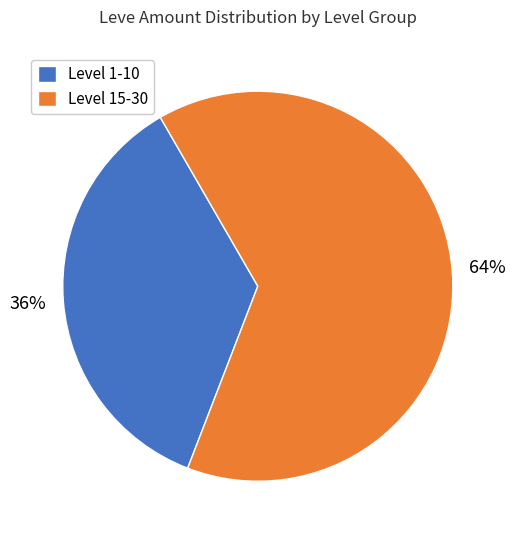

Count the number of slices in the pie.

2